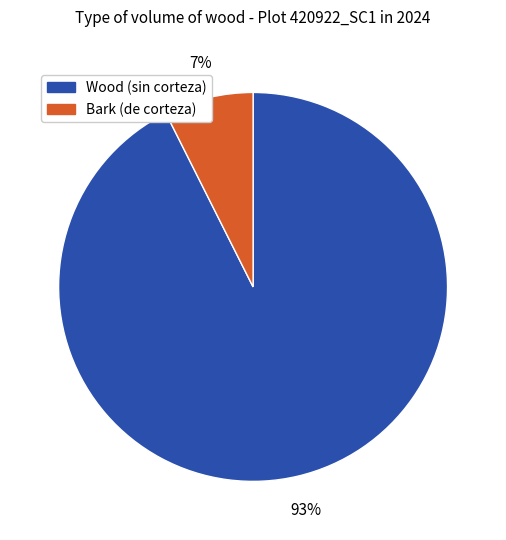

Is there a majority slice in this chart?

Yes